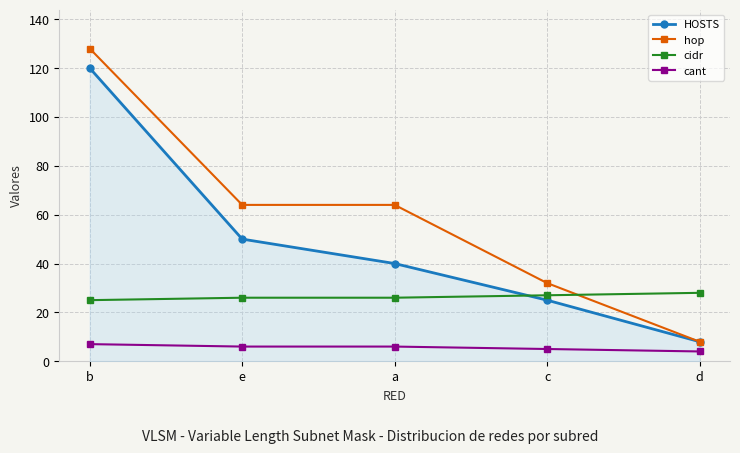

Reading right to left, extract all data points from this chart.

HOSTS: d=8	c=25	a=40	e=50	b=120
hop: d=8	c=32	a=64	e=64	b=128
cidr: d=28	c=27	a=26	e=26	b=25
cant: d=4	c=5	a=6	e=6	b=7